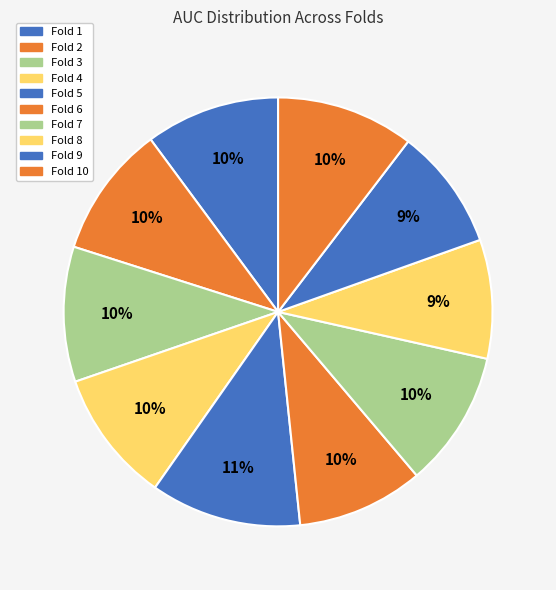

Does any single category account for the majority?

No